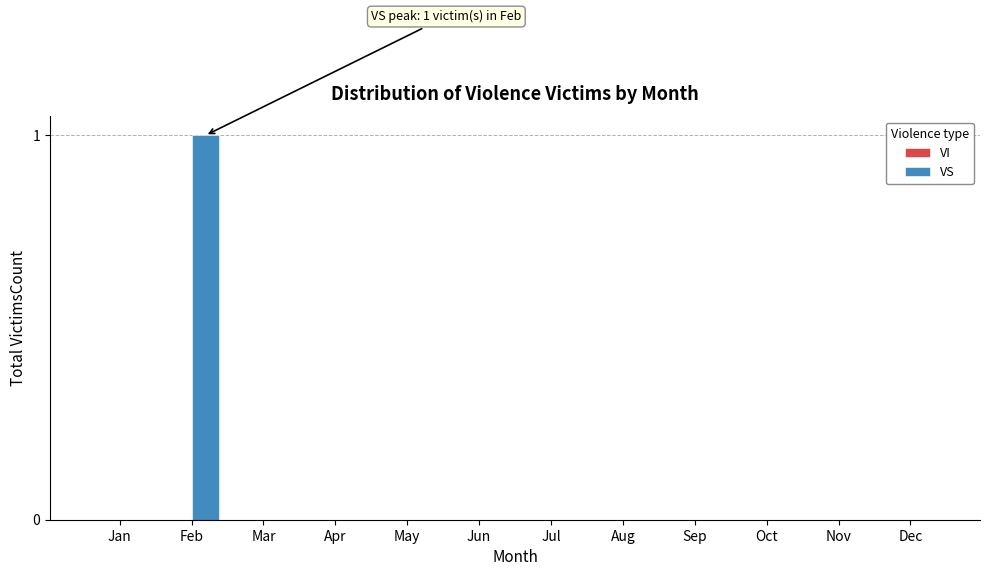

Reading left to right, what are all the values shown in this chart?

Jan=0	Feb=1	Mar=0	Apr=0	May=0	Jun=0	Jul=0	Aug=0	Sep=0	Oct=0	Nov=0	Dec=0